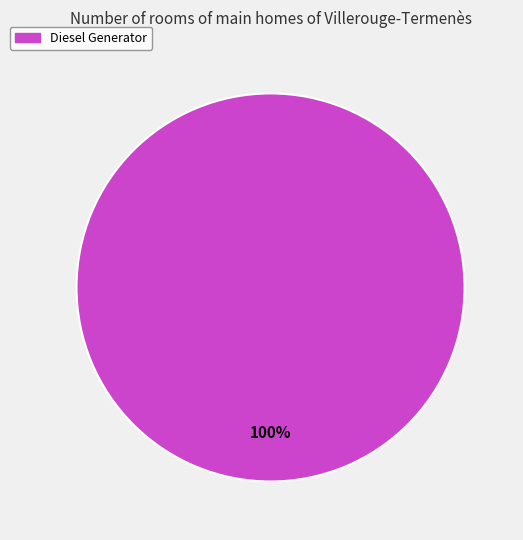

Count the number of slices in the pie.

1